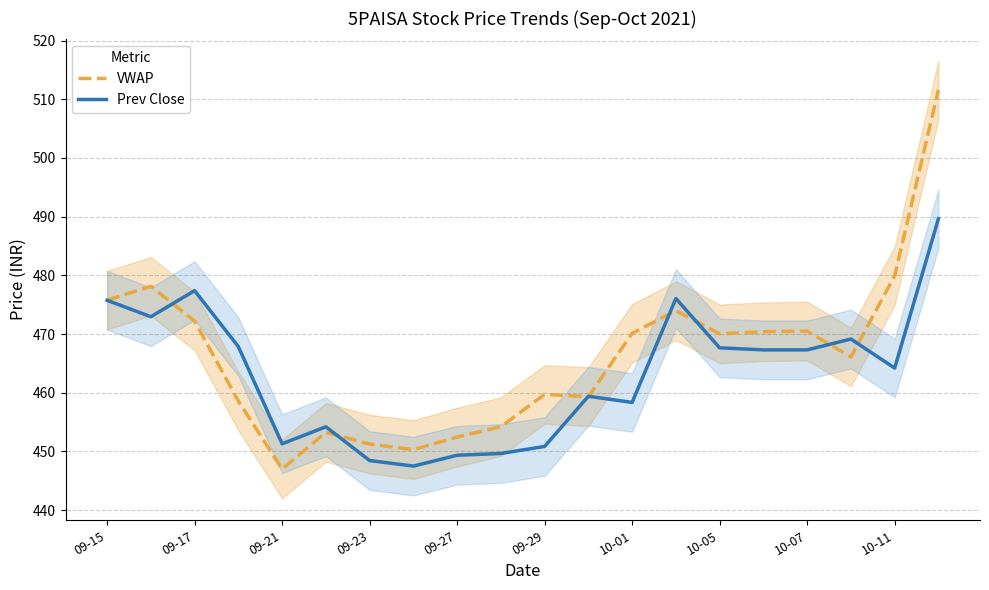

In VWAP, how many points are higher than both neighbors (excluding endpoints)?

5